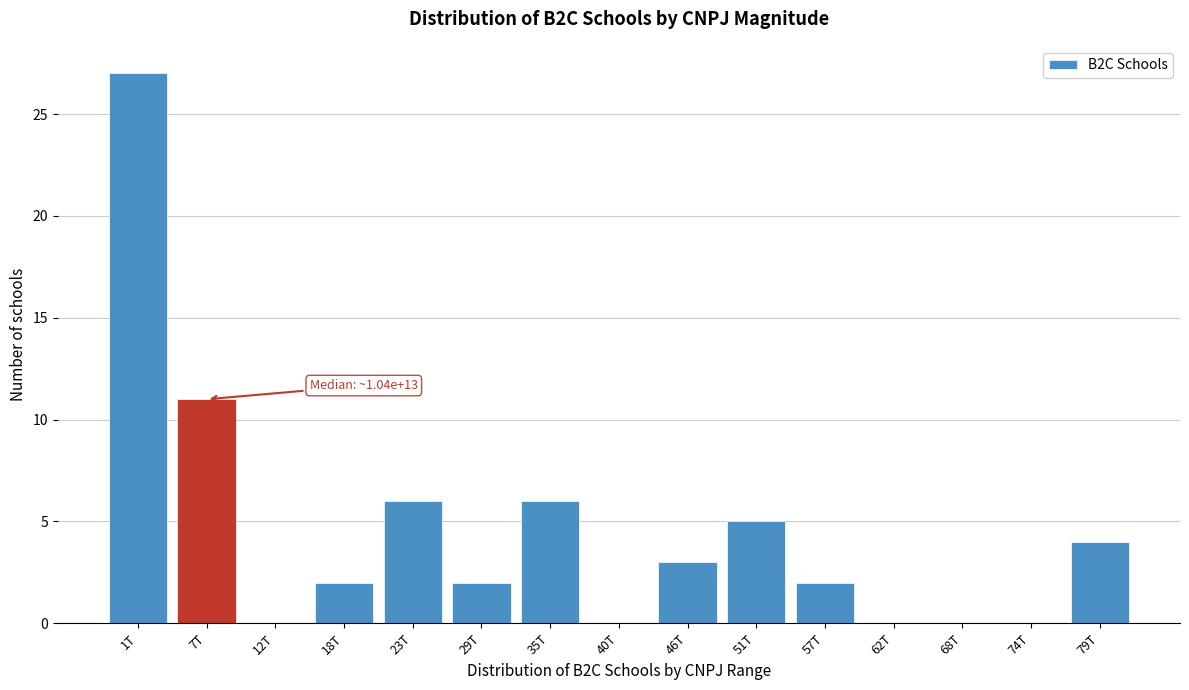

Reading left to right, extract all data points from this chart.

1T=27	7T=11	12T=0	18T=2	23T=6	29T=2	35T=6	40T=0	46T=3	51T=5	57T=2	62T=0	68T=0	74T=0	79T=4